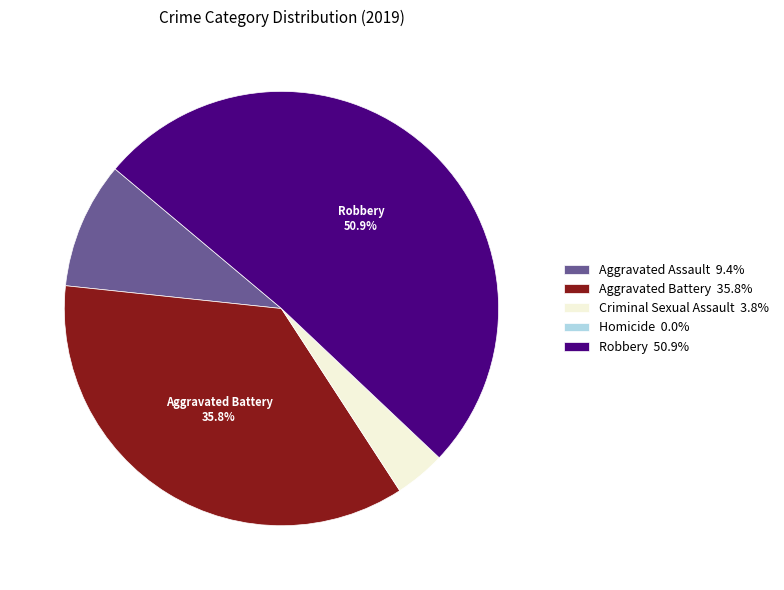

Is there any slice that represents more than half of the pie?

Yes